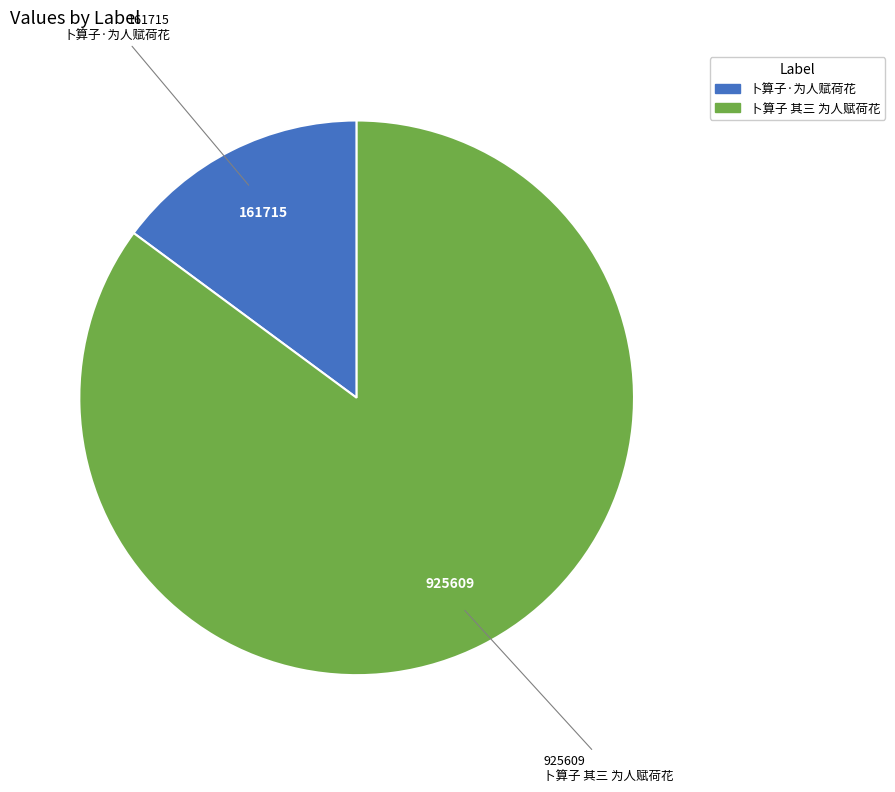

How many segments does this pie chart have?

2